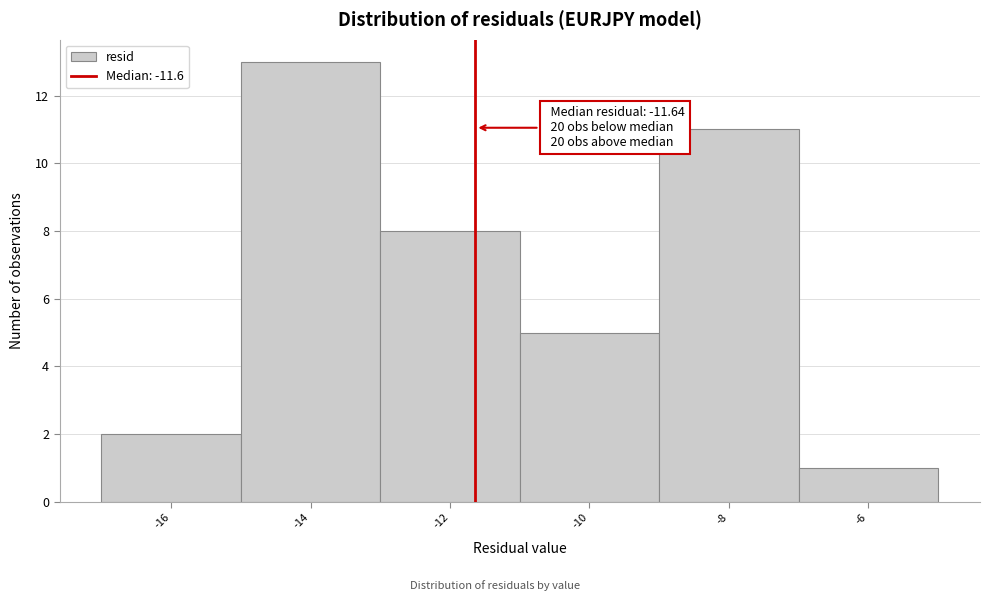

Which range on the x-axis has the tallest bar?

-15 to -13